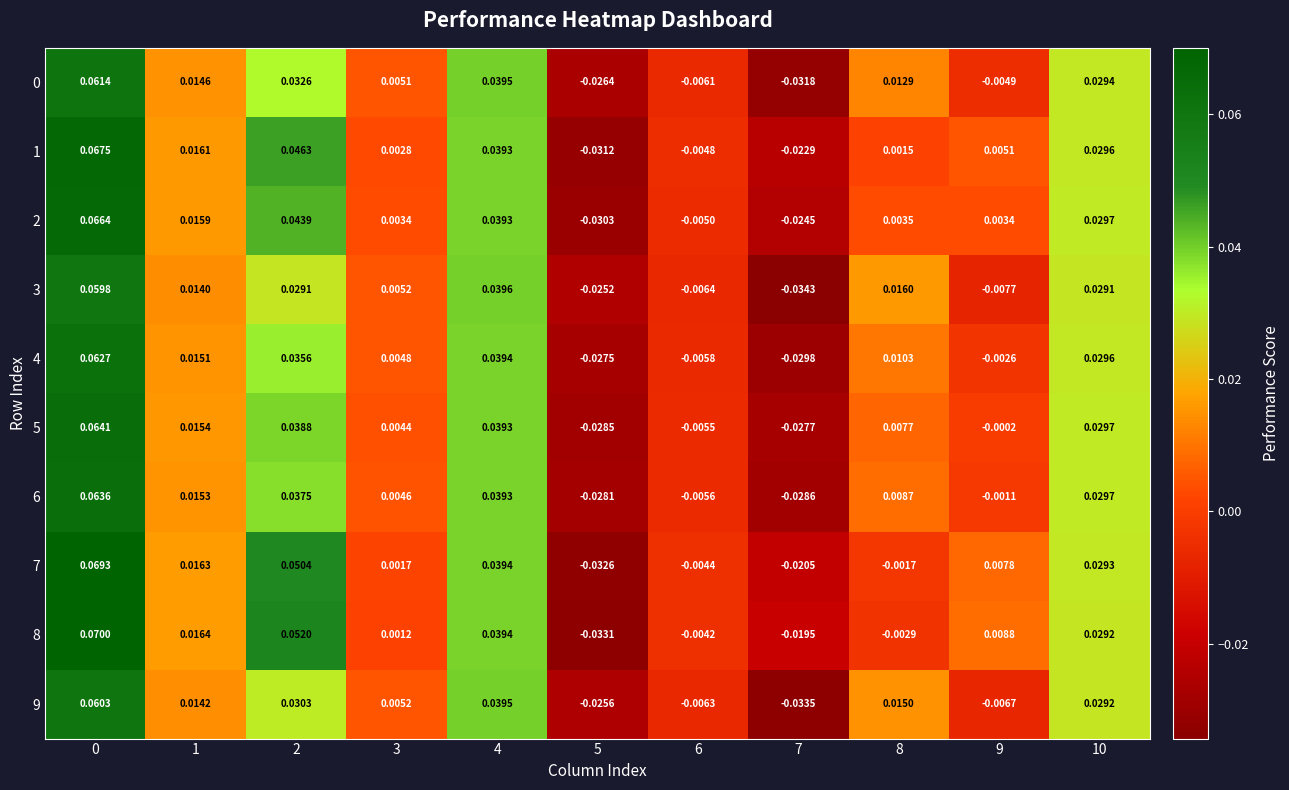

Is the value of 0 at 8 greater than the value of 5 at 7?

Yes